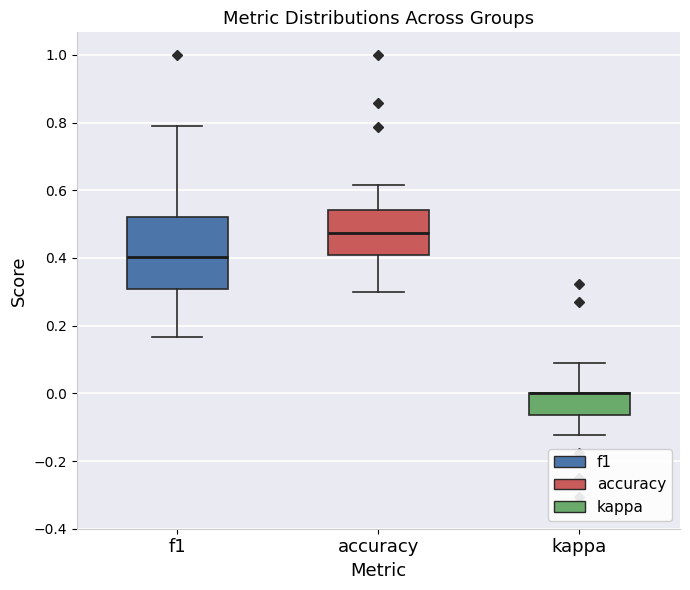

Comparing the boxes themselves (not the whiskers), which one is the tallest?

f1